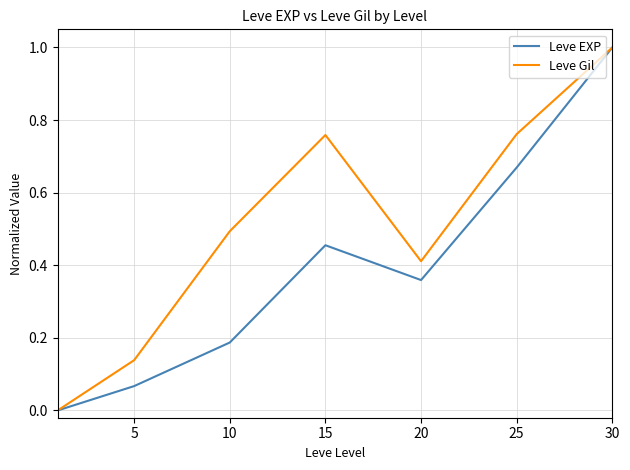

In Leve Gil, how many points are higher than both neighbors (excluding endpoints)?

1